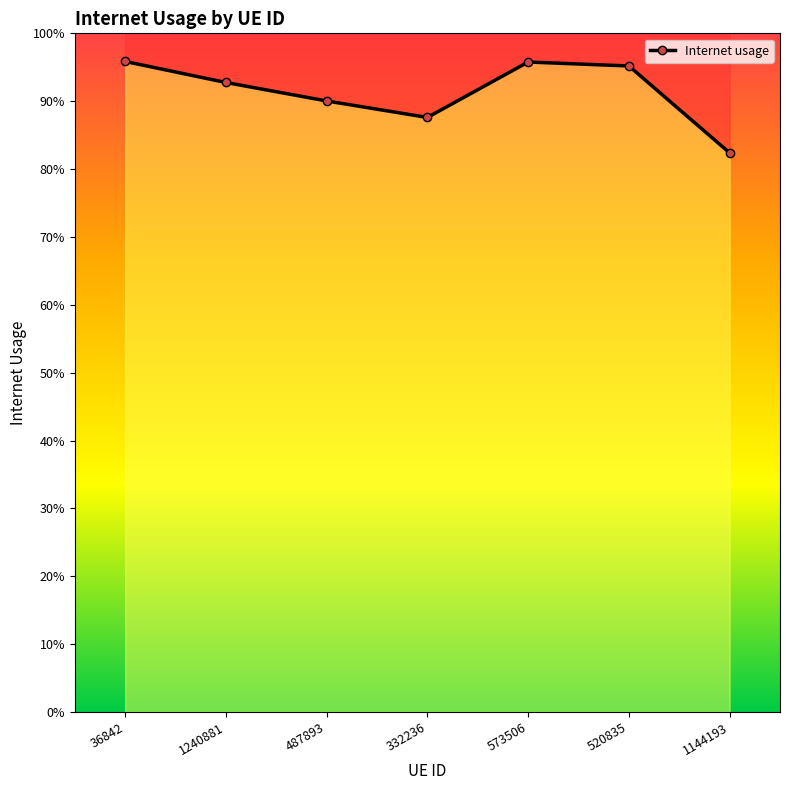

Is it true that the value at 332236 is 1.5?

False